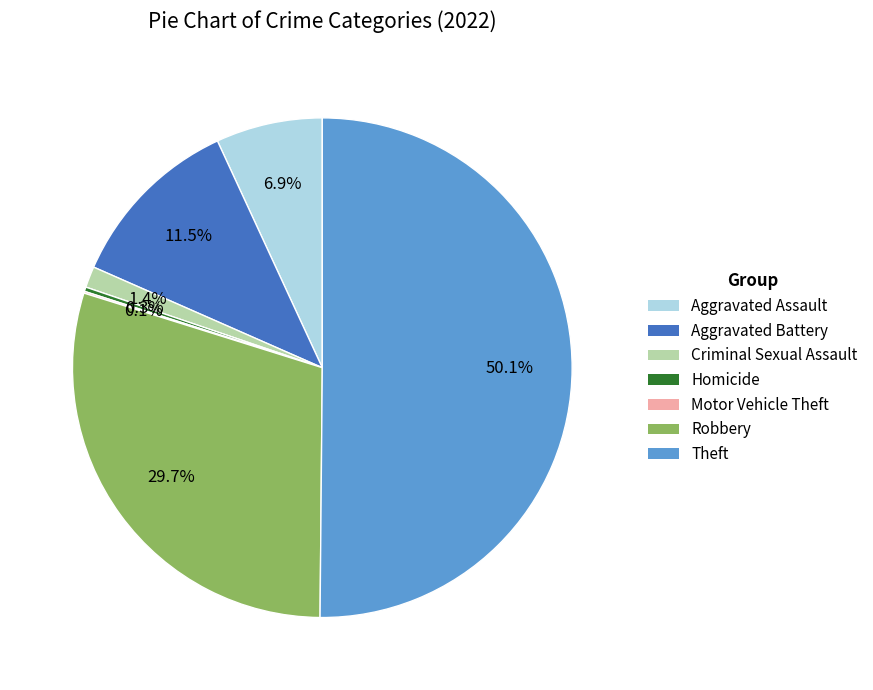

What is the largest slice in the pie chart?

Theft